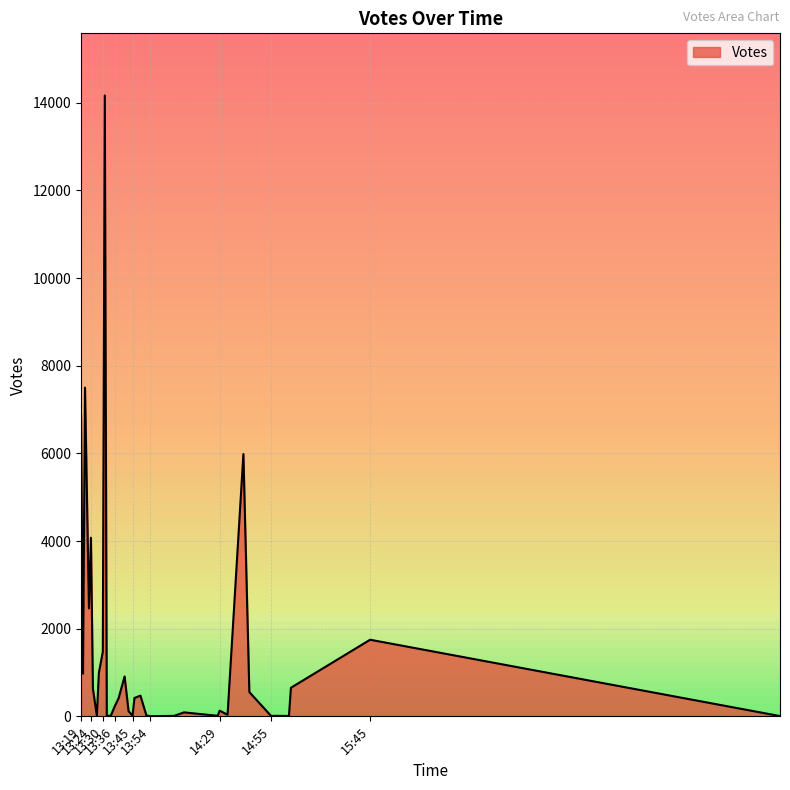

Which has a higher value, 2019-09-01 13:25 or 2019-09-01 15:05?

2019-09-01 15:05